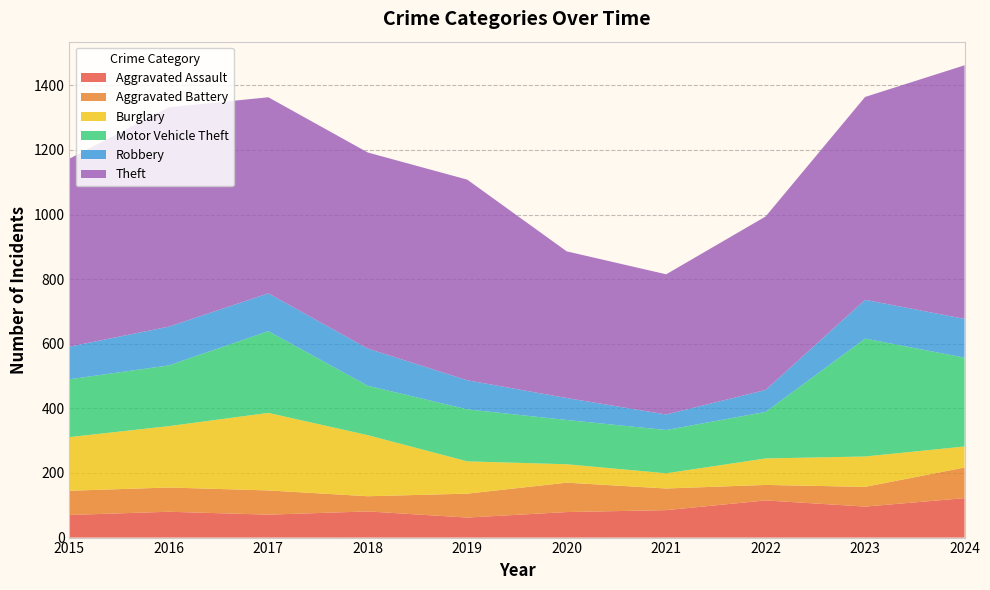

Reading right to left, what are all the values shown in this chart?

Aggravated Assault: 2024=122	2023=96	2022=115	2021=85	2020=79	2019=62	2018=81	2017=71	2016=80	2015=70
Aggravated Battery: 2024=95	2023=61	2022=48	2021=67	2020=91	2019=74	2018=47	2017=75	2016=75	2015=75
Burglary: 2024=65	2023=94	2022=82	2021=47	2020=57	2019=100	2018=189	2017=240	2016=190	2015=166
Motor Vehicle Theft: 2024=275	2023=365	2022=144	2021=134	2020=137	2019=161	2018=153	2017=253	2016=188	2015=179
Robbery: 2024=120	2023=120	2022=68	2021=48	2020=68	2019=90	2018=115	2017=117	2016=120	2015=101
Theft: 2024=785	2023=628	2022=537	2021=434	2020=454	2019=621	2018=607	2017=607	2016=679	2015=582